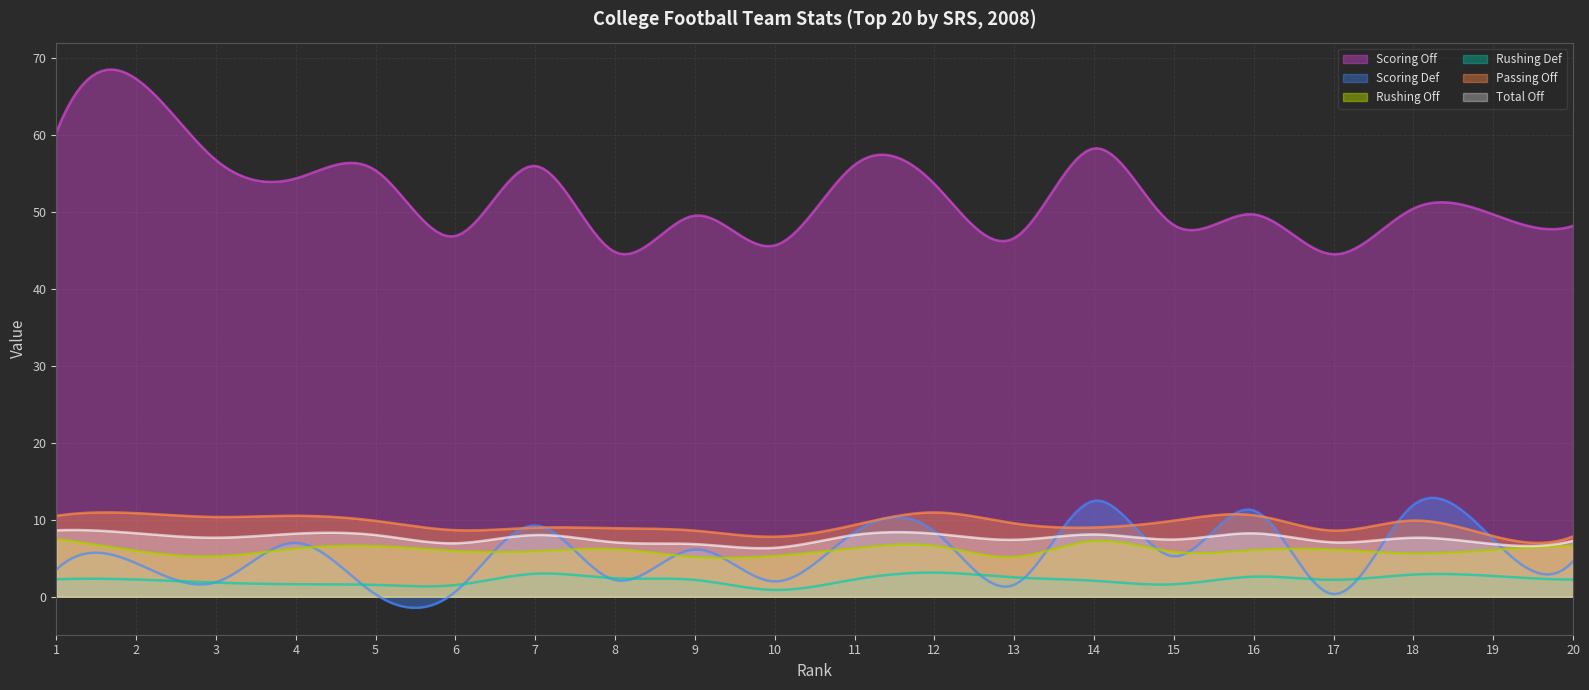

What are all the series names shown in the legend?

Scoring Off, Scoring Def, Rushing Off, Rushing Def, Passing Off, Total Off